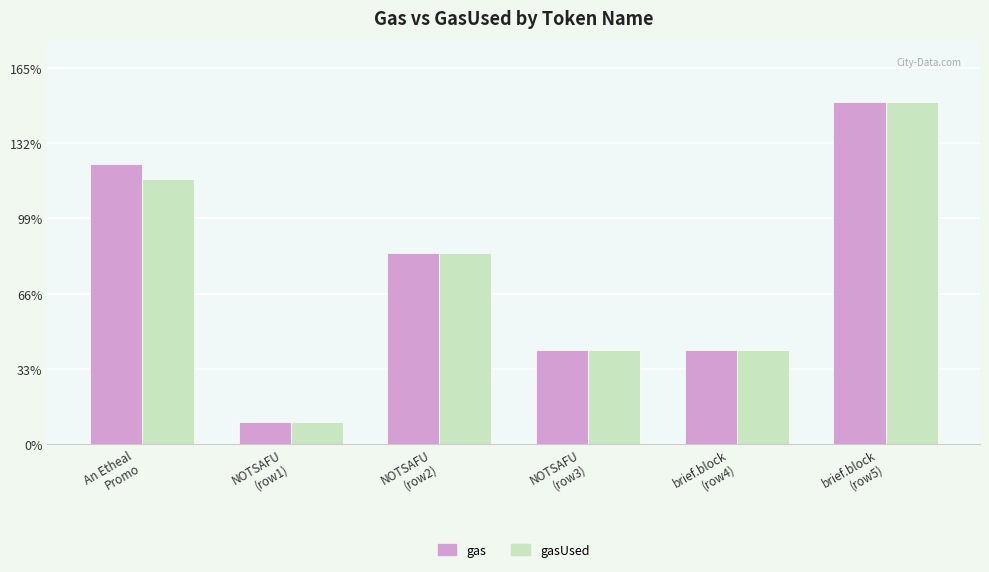

At which category is the sum across all series the highest?

brief.block
(row5)